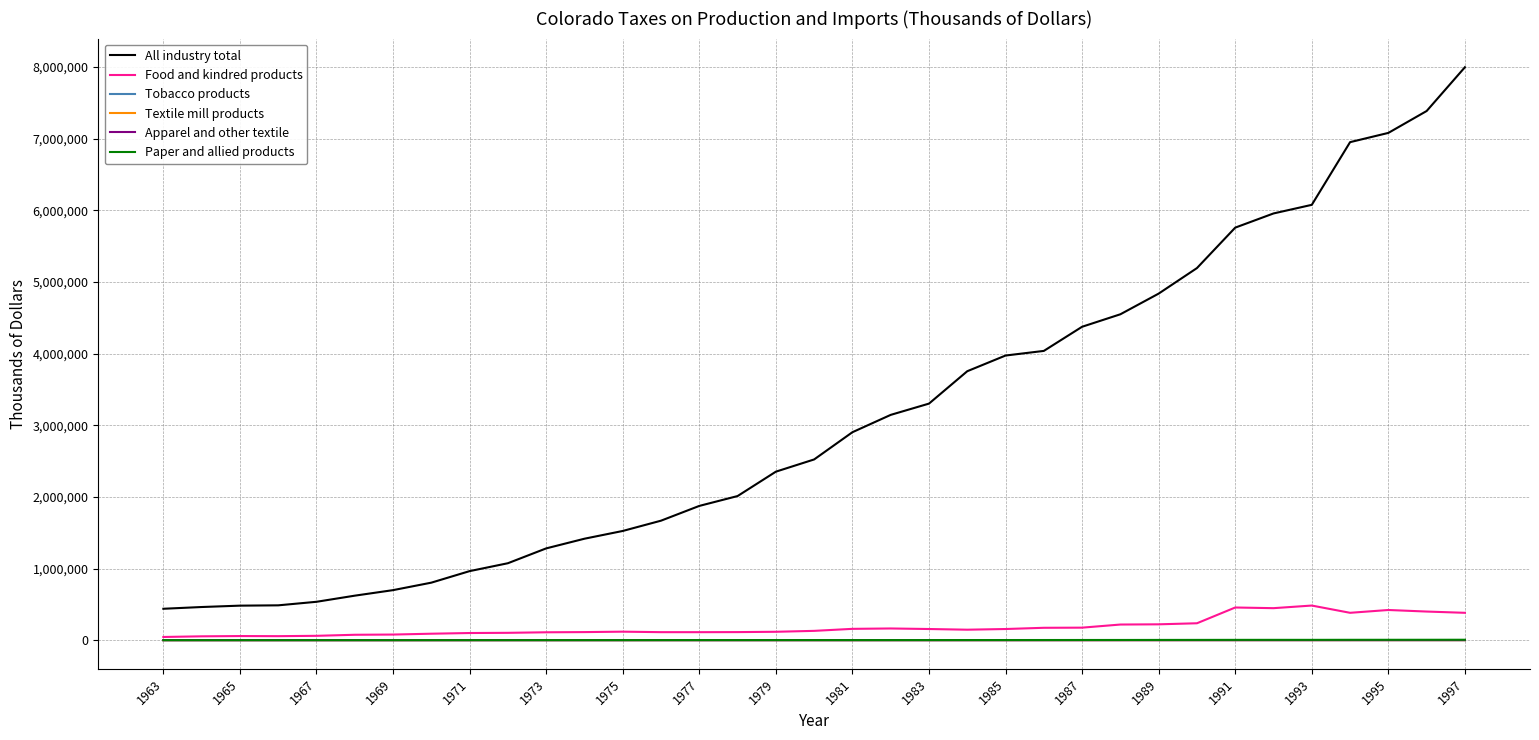

Count the number of data series in this chart.

6